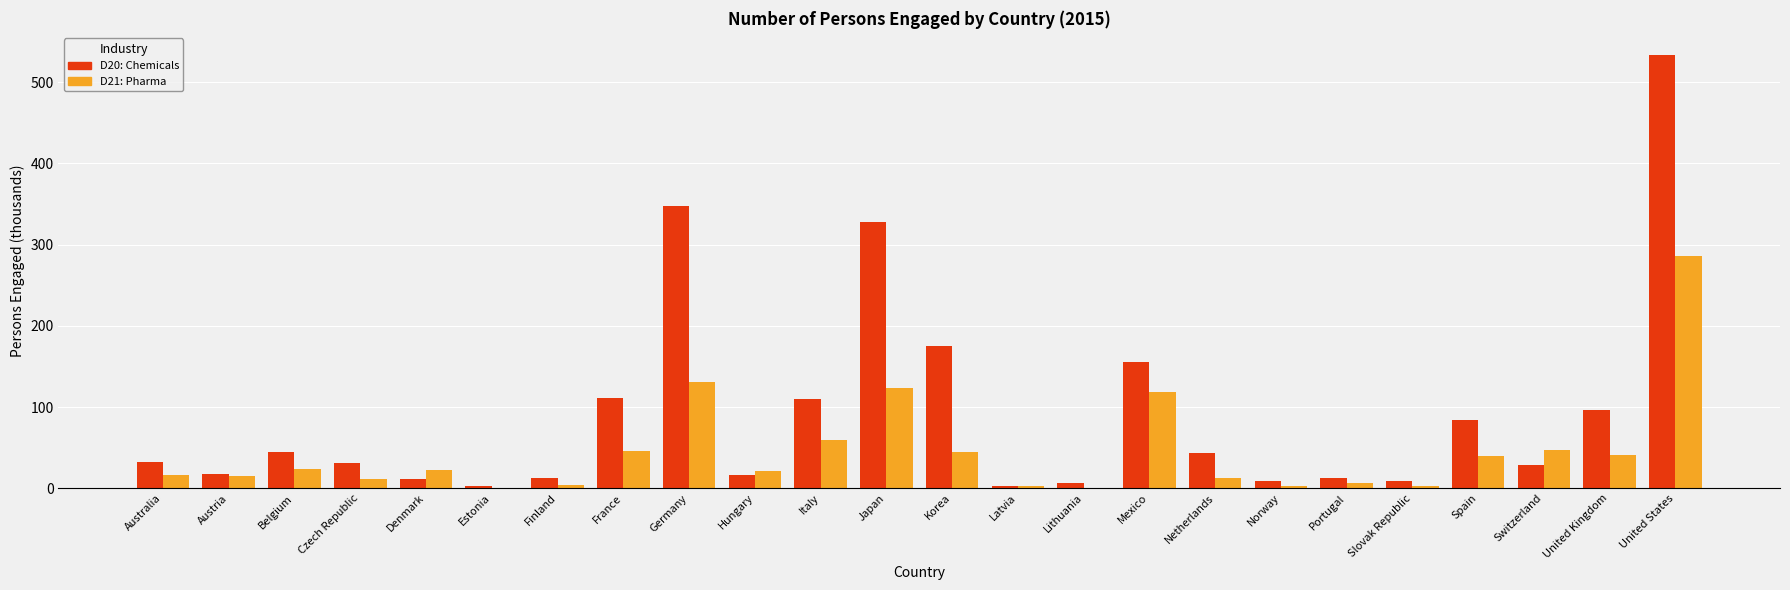

Count the number of data series in this chart.

2